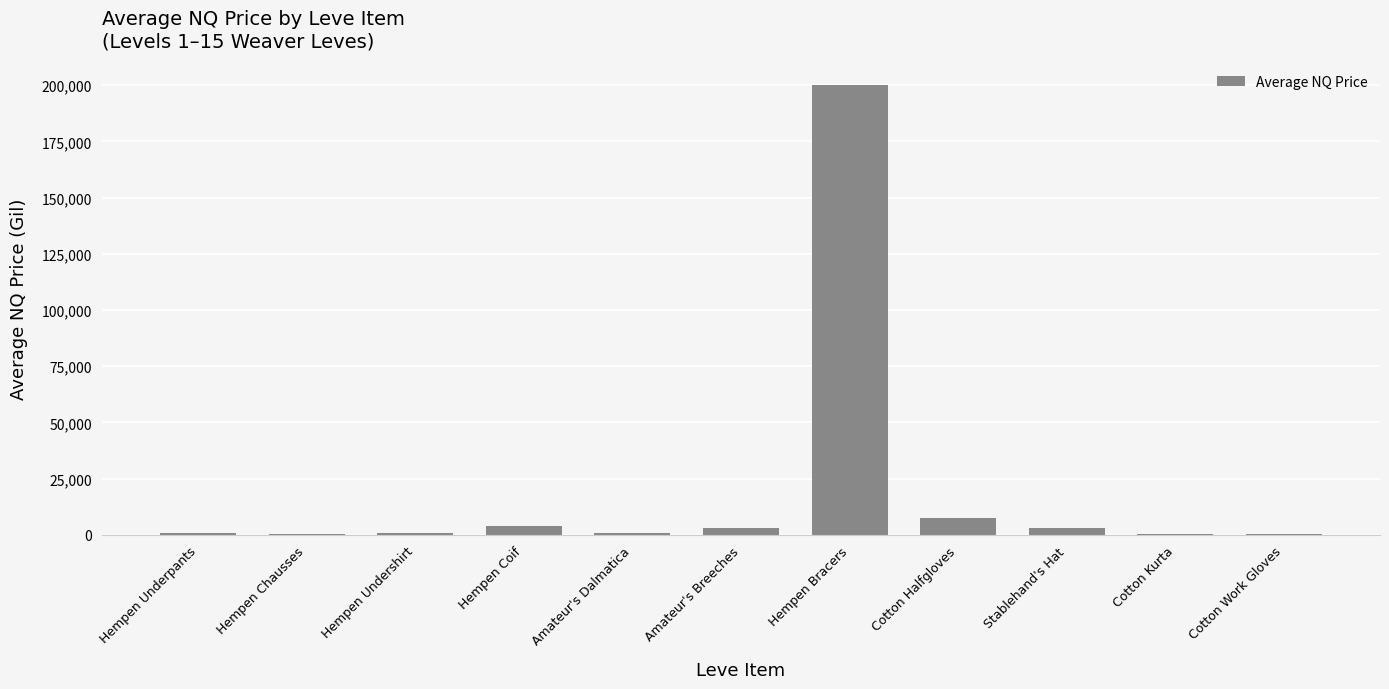

Are the bars grouped side by side (vs. stacked)?

No